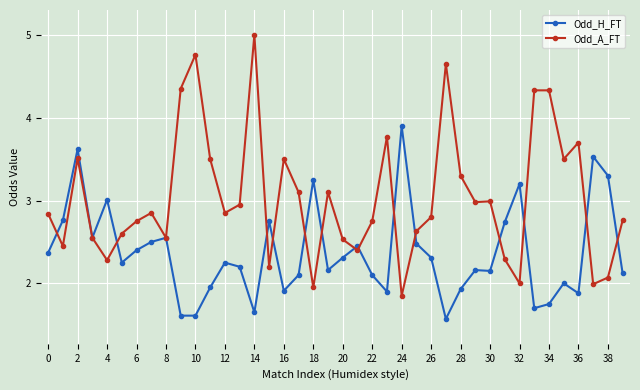

Rank the series by their average value, from lowest to highest.

Odd_H_FT, Odd_A_FT